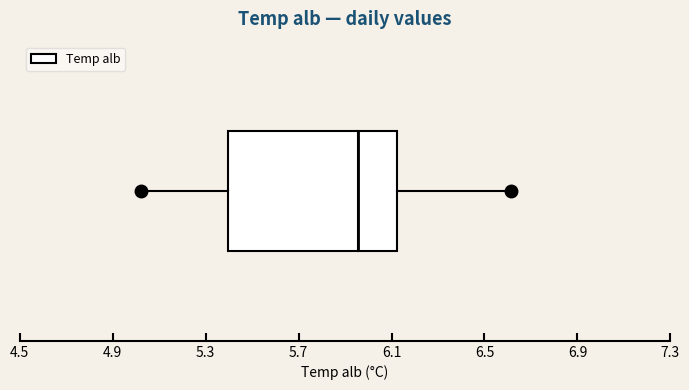

Read this box plot against the x-axis: the position of the median line, the range covered by the box, and the ends of both whiskers. The values are not printed on the chart, so give them approximately, as read against the axis.

median 5.95, box 5.40 to 6.10, whiskers 5.00 to 6.60